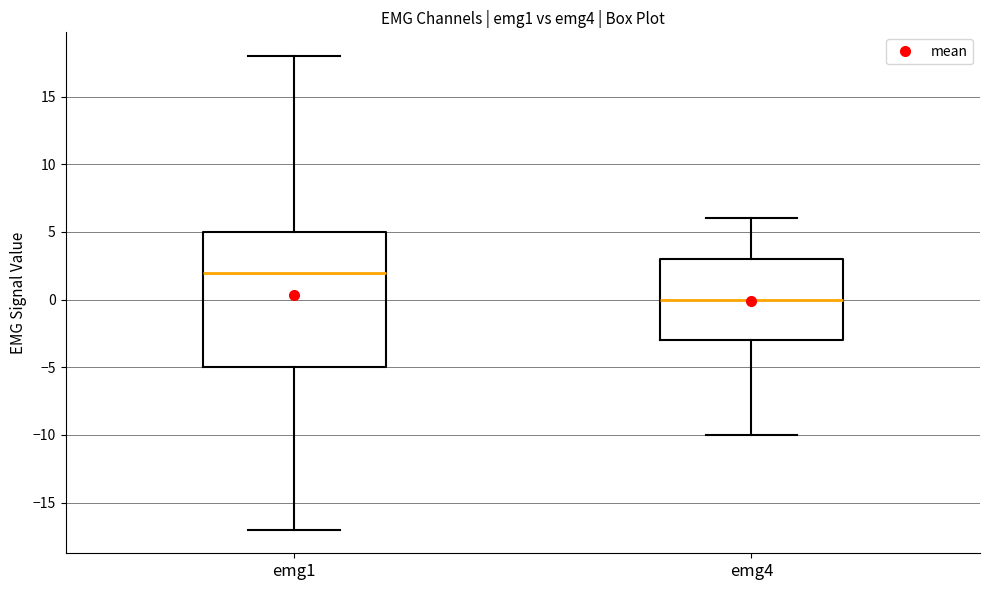

Reading left to right, read every box against the y-axis: the position of its median line, the range the box covers, and the ends of its whiskers. The values are not printed on the chart, so give them approximately, as read against the axis.

emg1: median 2, box -5 to 5, whiskers -17 to 18
emg4: median 0, box -3 to 3, whiskers -10 to 6